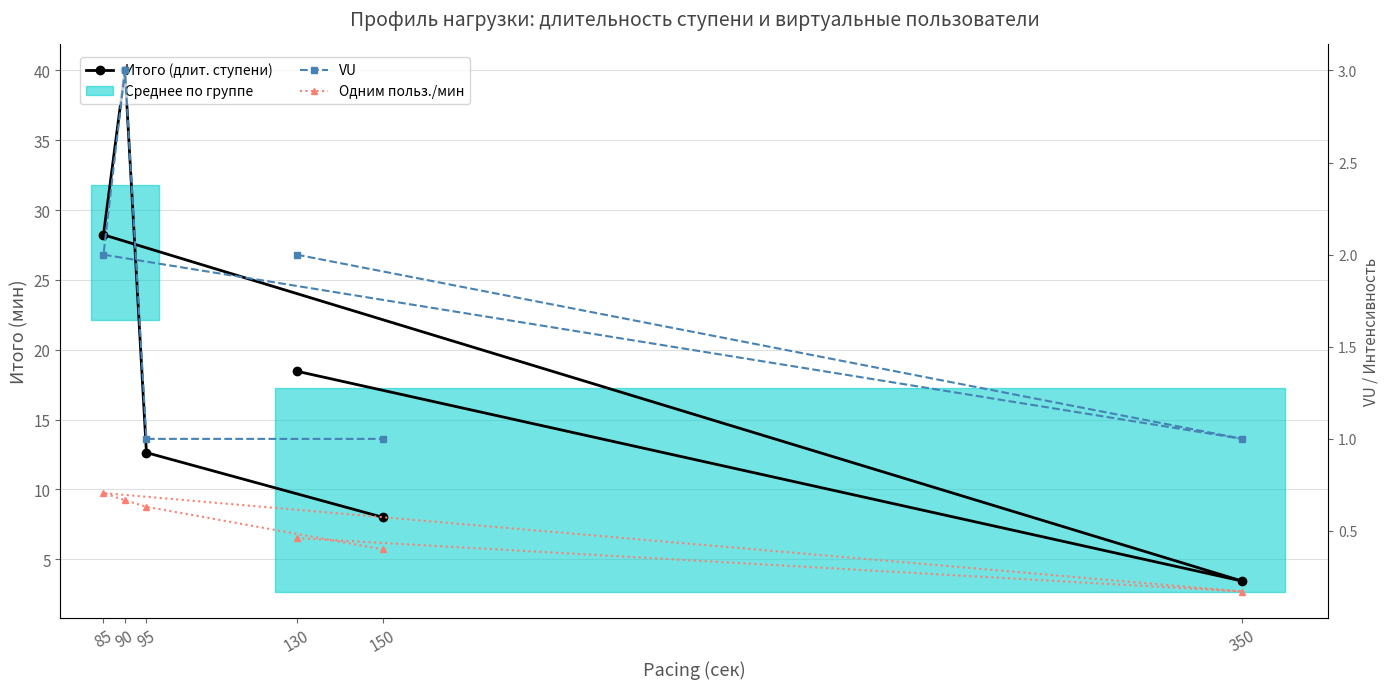

True or false: Одним польз./мин and VU cross at least once.

False